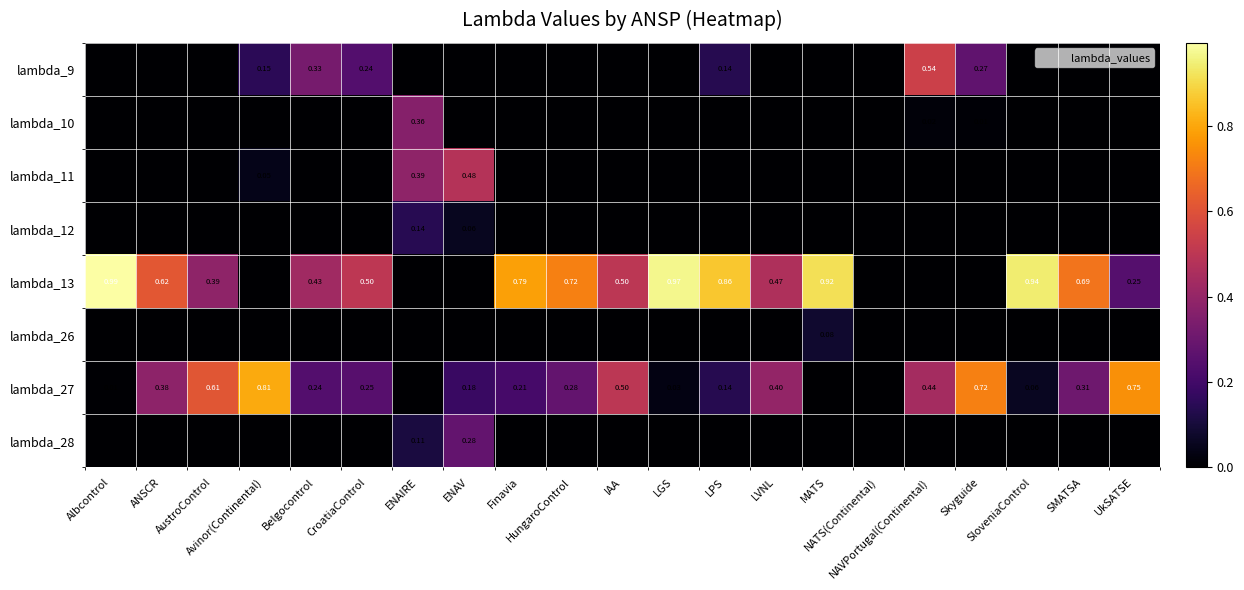

What is the difference between the highest and lowest values at NAVPortugal(Continental)?

0.5